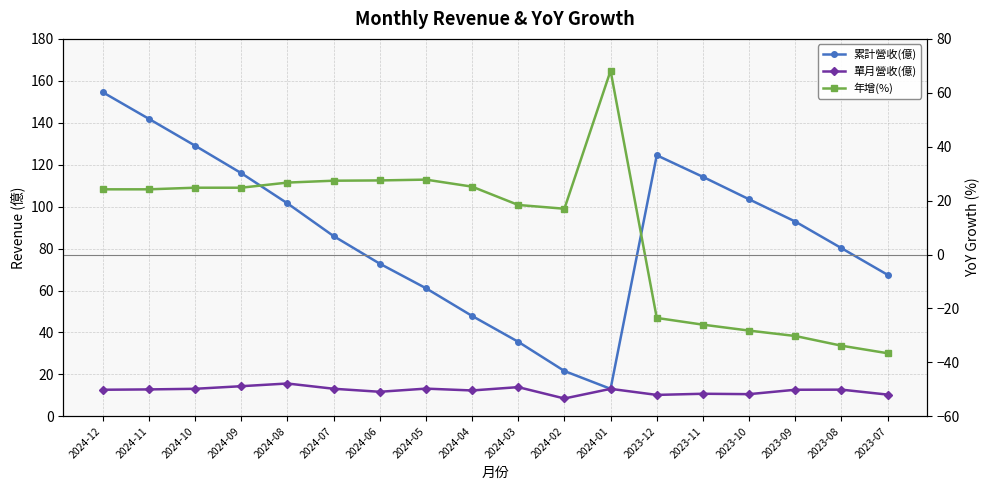

Reading left to right, extract all data points from this chart.

累計營收(億): 154.6	141.9	129.1	116.0	101.6	86.0	72.8	61.1	47.9	35.5	21.6	13.1	124.5	114.2	103.5	92.9	80.2	67.5
單月營收(億): 12.7	12.8	13.1	14.4	15.7	13.2	11.7	13.2	12.3	13.9	8.5	13.1	10.2	10.8	10.6	12.7	12.7	10.4
年增(%): 24.2	24.2	24.8	24.8	26.7	27.4	27.5	27.8	25.2	18.4	17.0	68.2	-23.5	-26.0	-28.2	-30.2	-33.8	-36.6